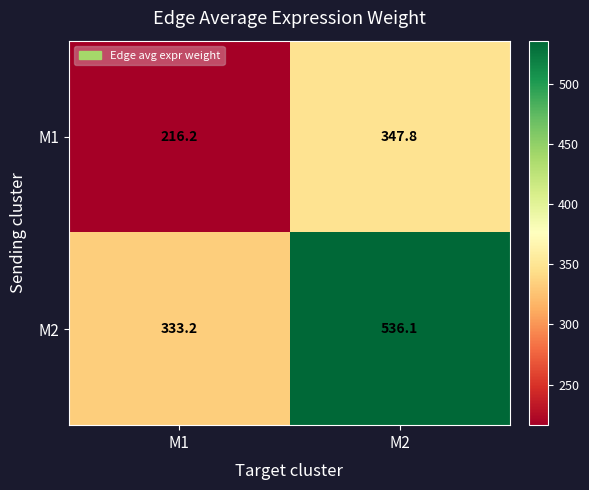

How many series are shown in this chart?

2